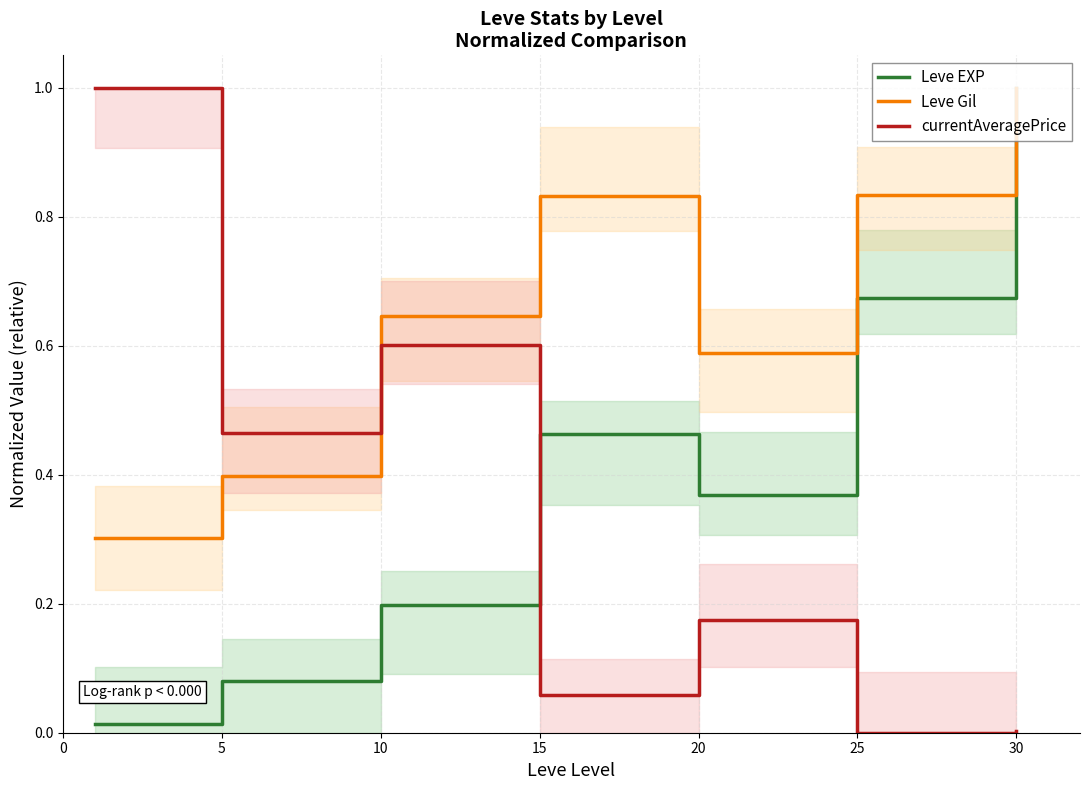

What is the sum of the currentAveragePrice values at 30 and 5?

0.5